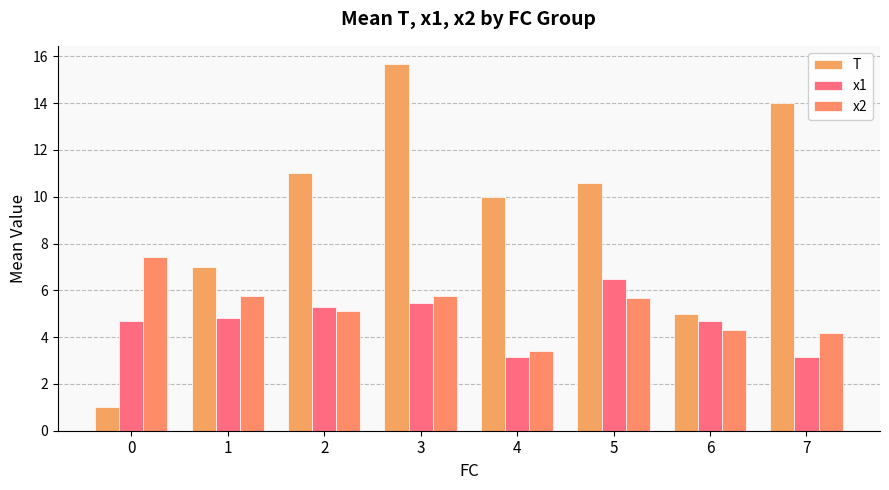

How many values in the x1 series exceed 4?

6